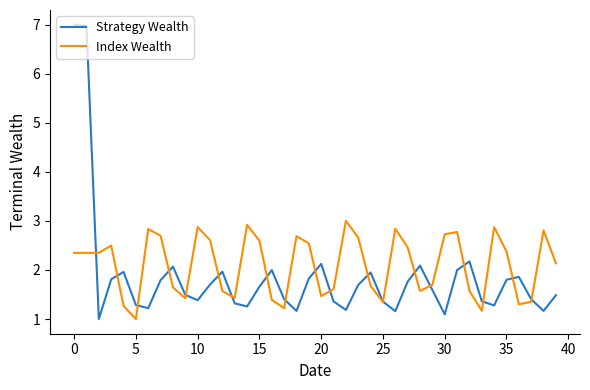

What is the difference between the second highest and minimum values in the Index Wealth series?

1.9